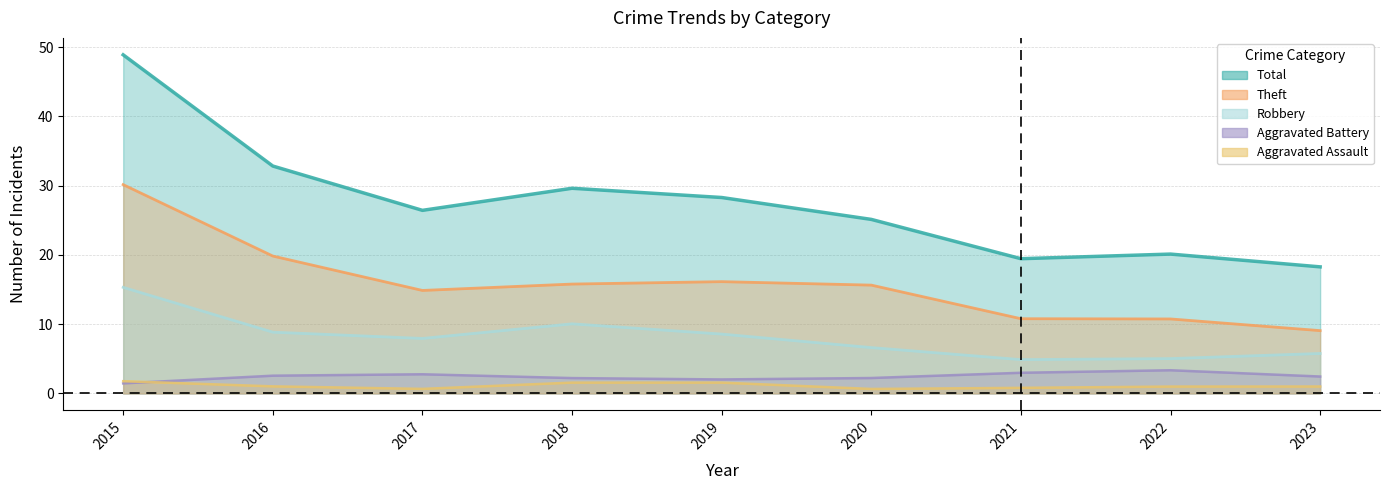

How many lines are shown in the chart?

5